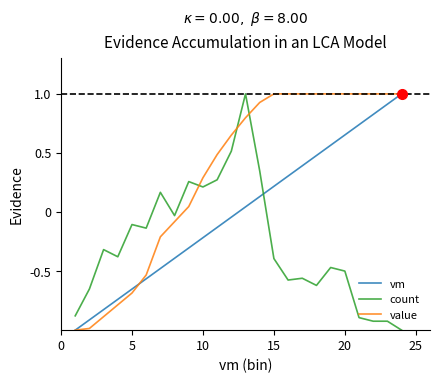

What is the difference between the second highest and second lowest values in the count series?

1.4